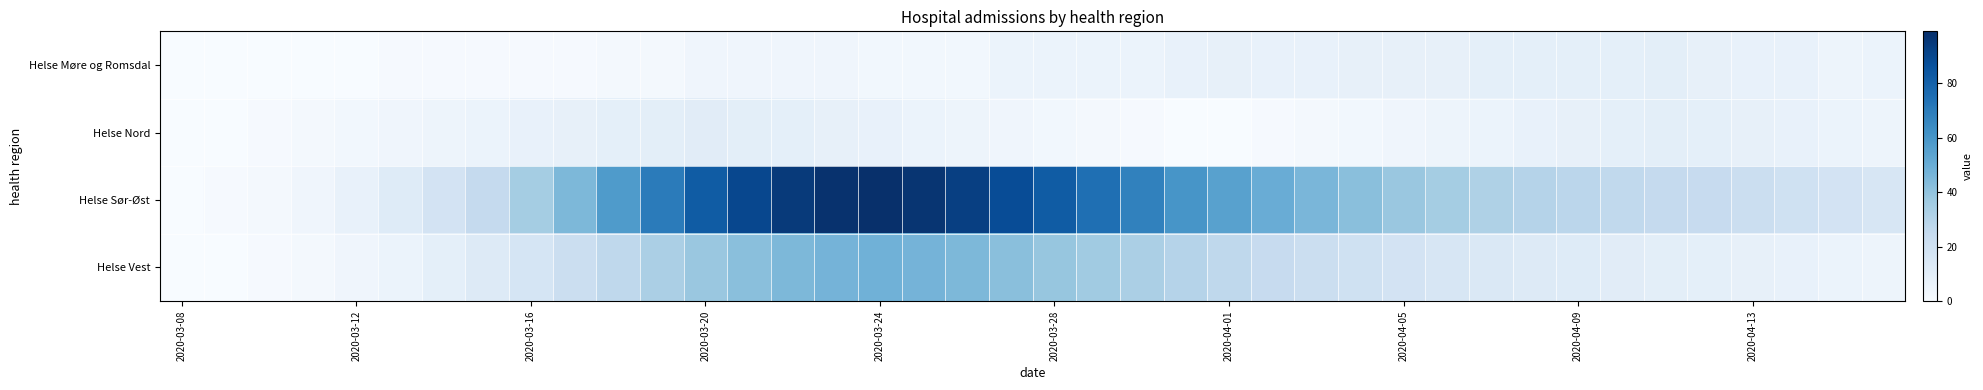

List the series in order of their peak value, lowest first.

Helse Møre og Romsdal, Helse Nord, Helse Vest, Helse Sør-Øst